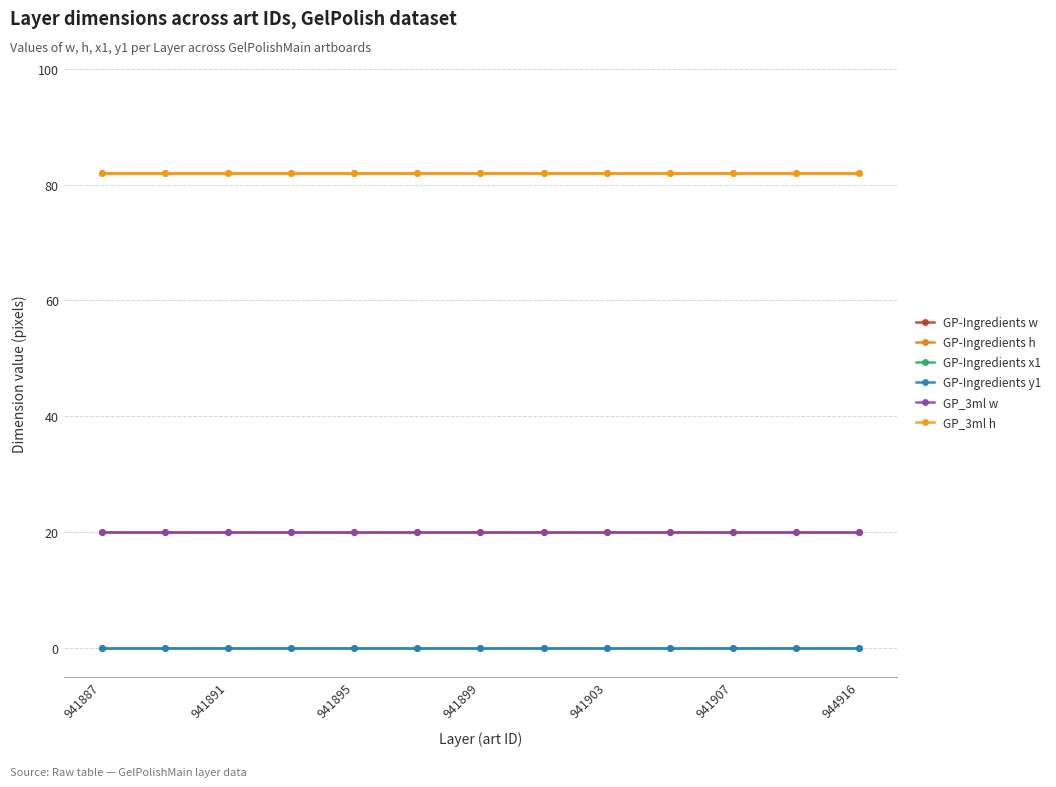

Does the chart display data point markers on the line(s)?

Yes